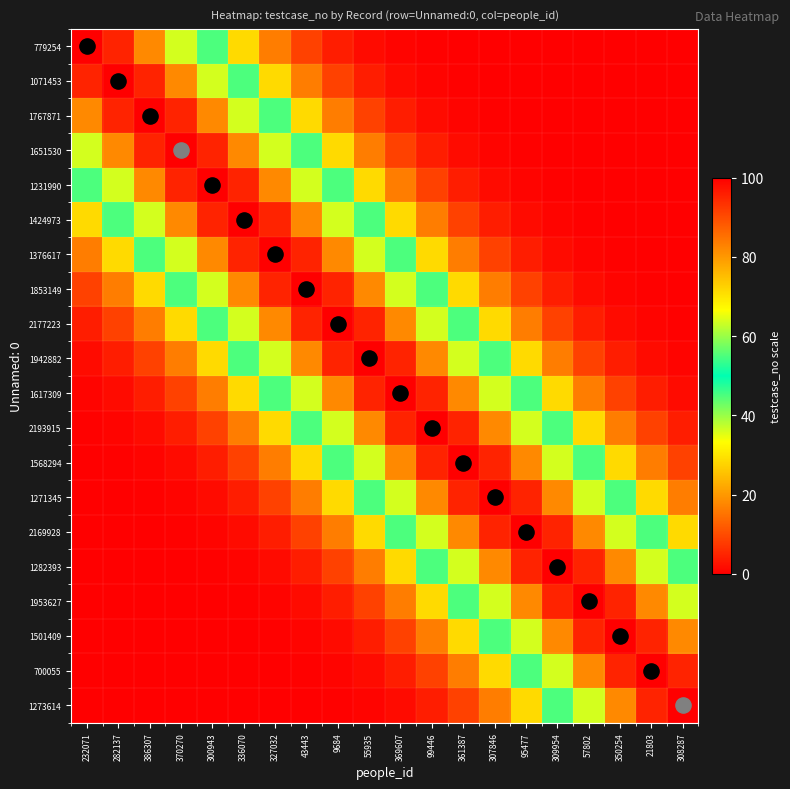

What is the greatest value displayed?

100.0